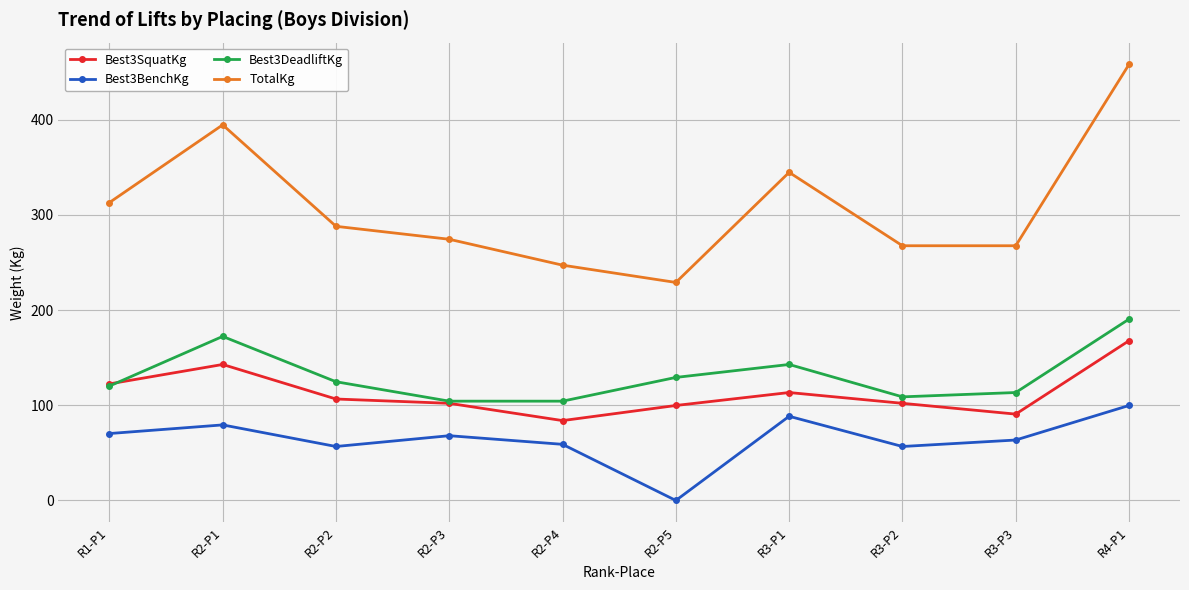

How many lines are shown in the chart?

4